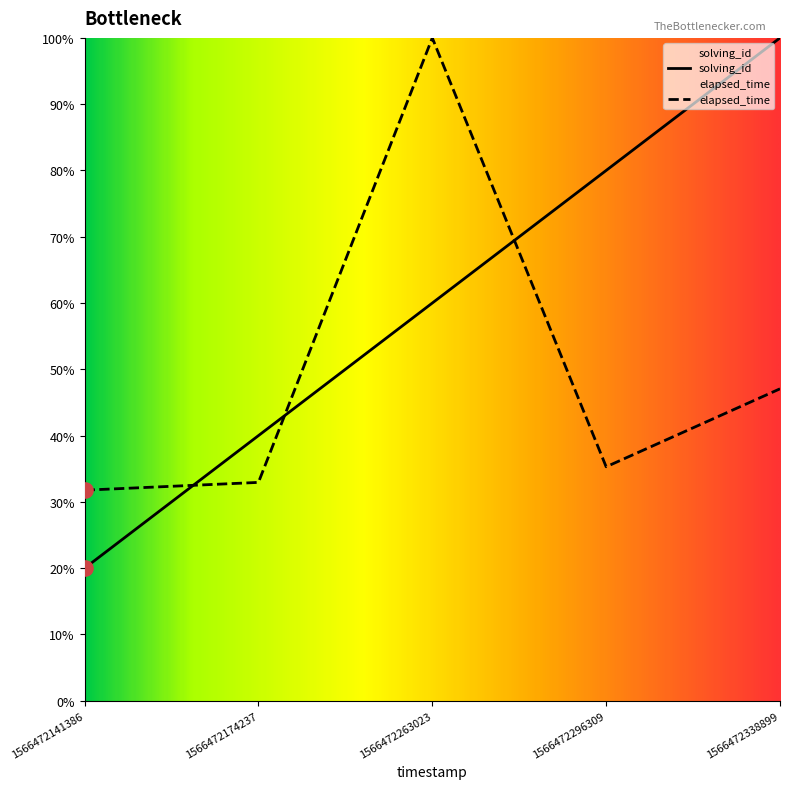

What are all the series names shown in the legend?

solving_id, elapsed_time